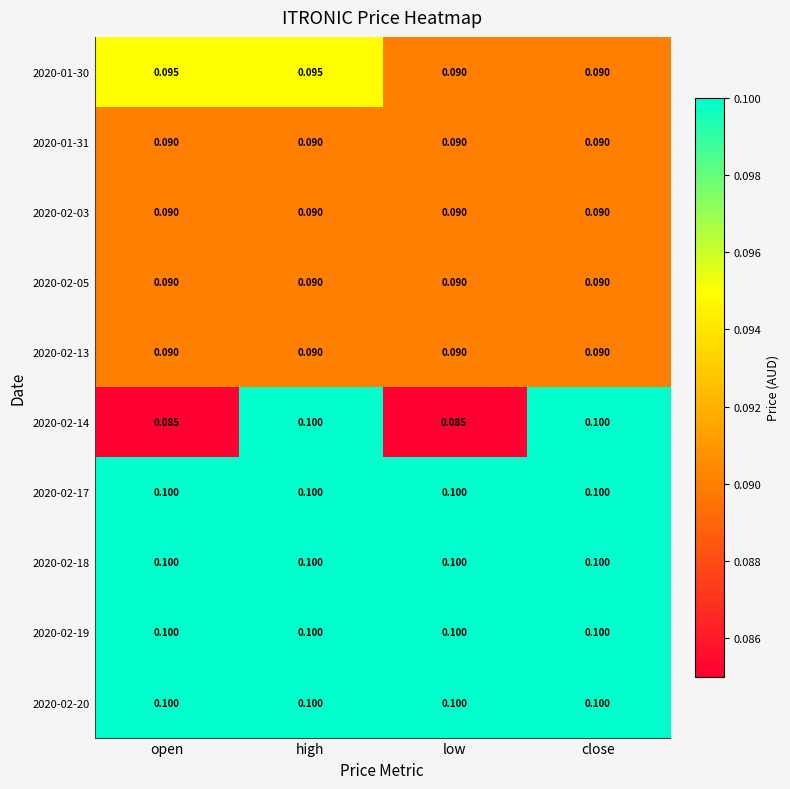

At which category is the sum across all series the highest?

high